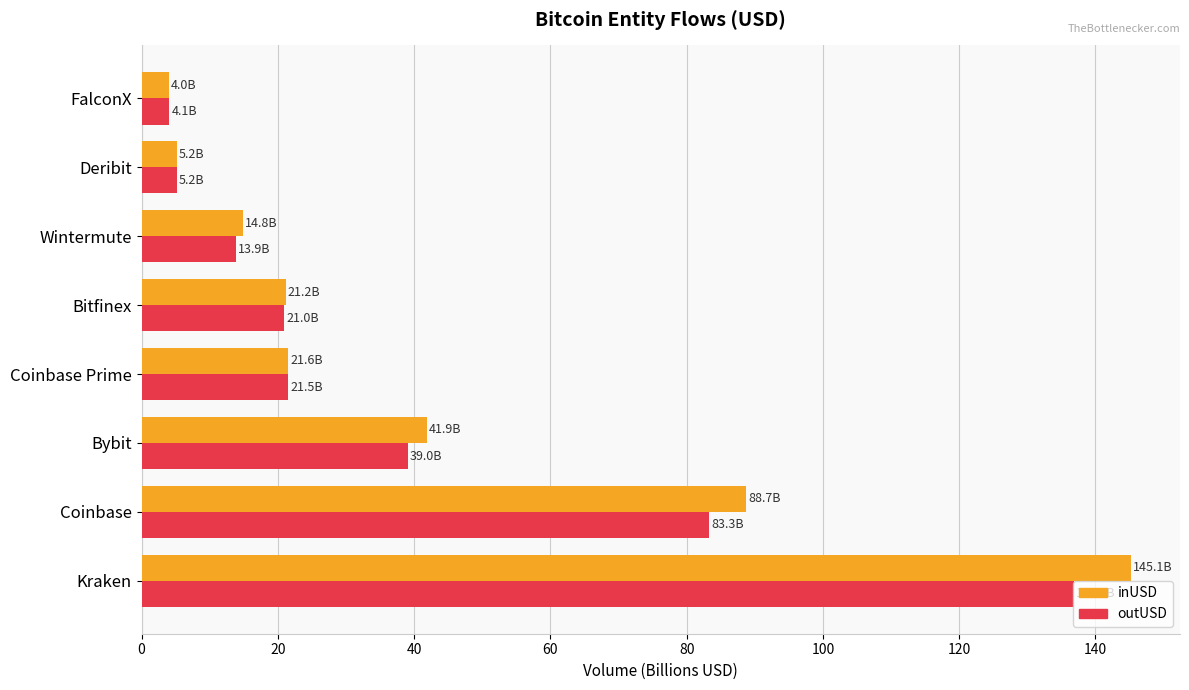

At which category is the sum across all series the highest?

Kraken